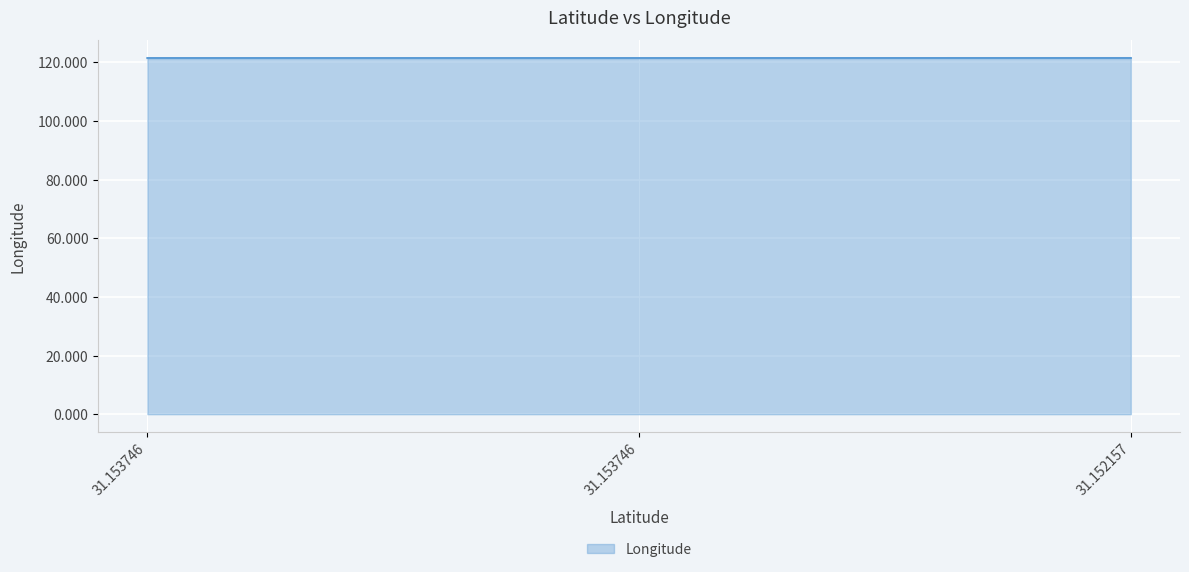

The chart shows a value of 59.6 at 31.152157. True or false?

False